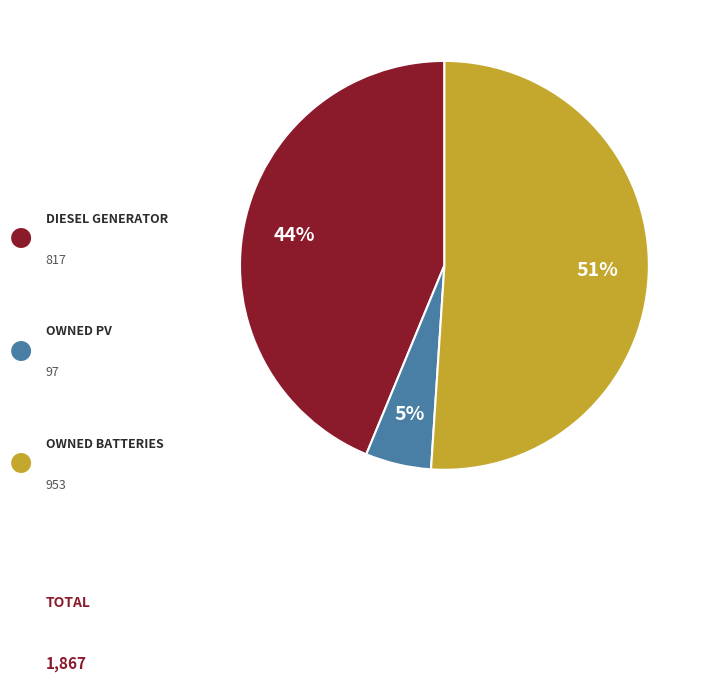

To the nearest percent, what is the difference between the largest and smallest slice percentages?

46%